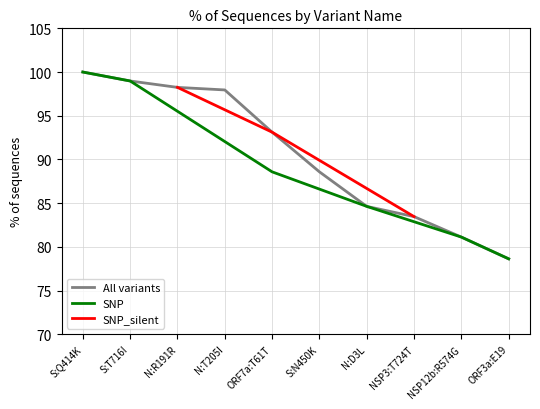

At which label is All variants closest to 89?

S:N450K